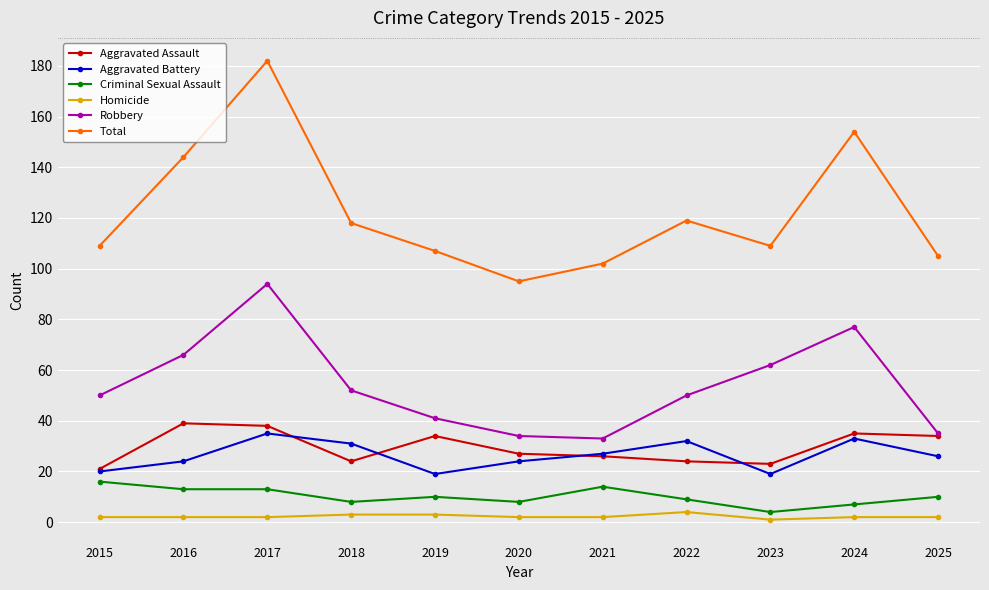

What is the difference between the Aggravated Battery values at 2016 and 2018?

7